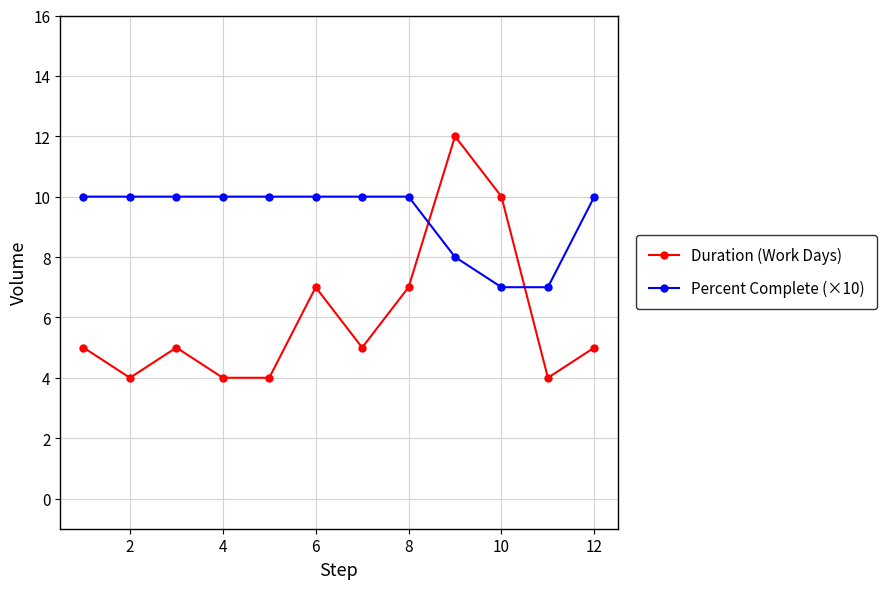

What is the average value of the Duration (Work Days) series?

6